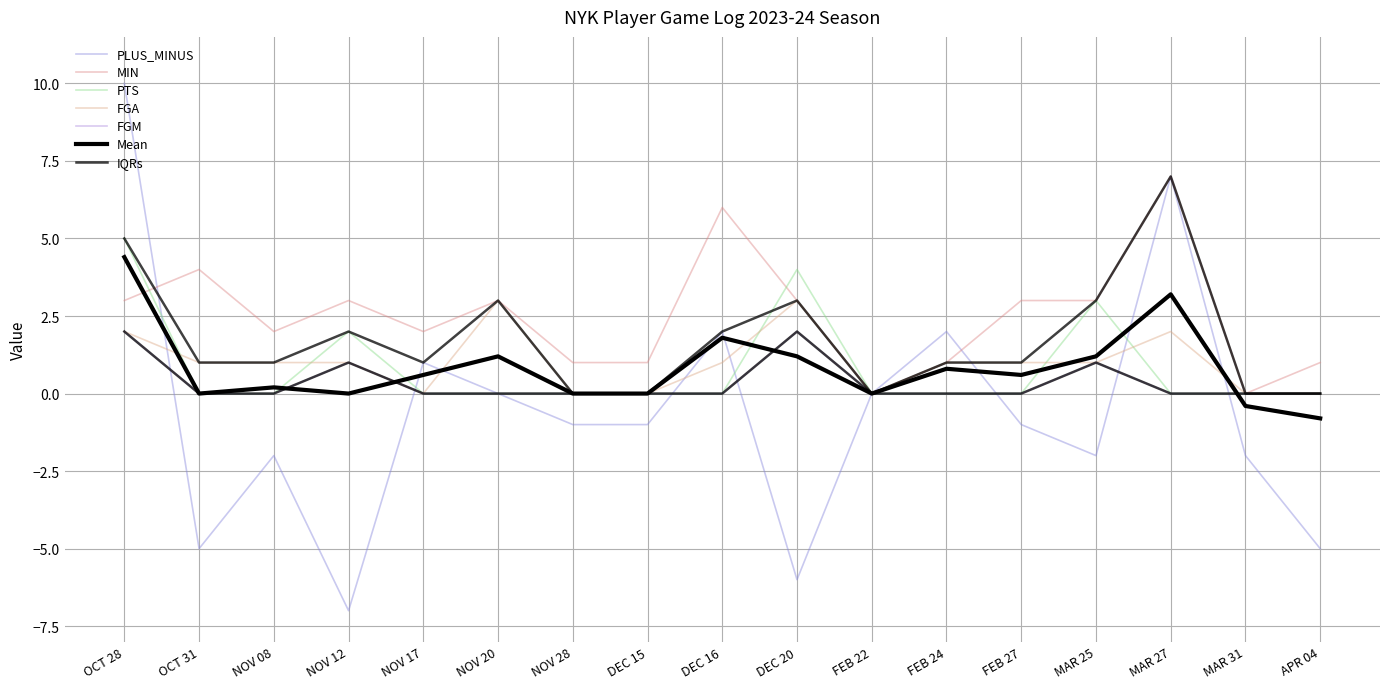

Which series has the largest total across all categories?

MIN